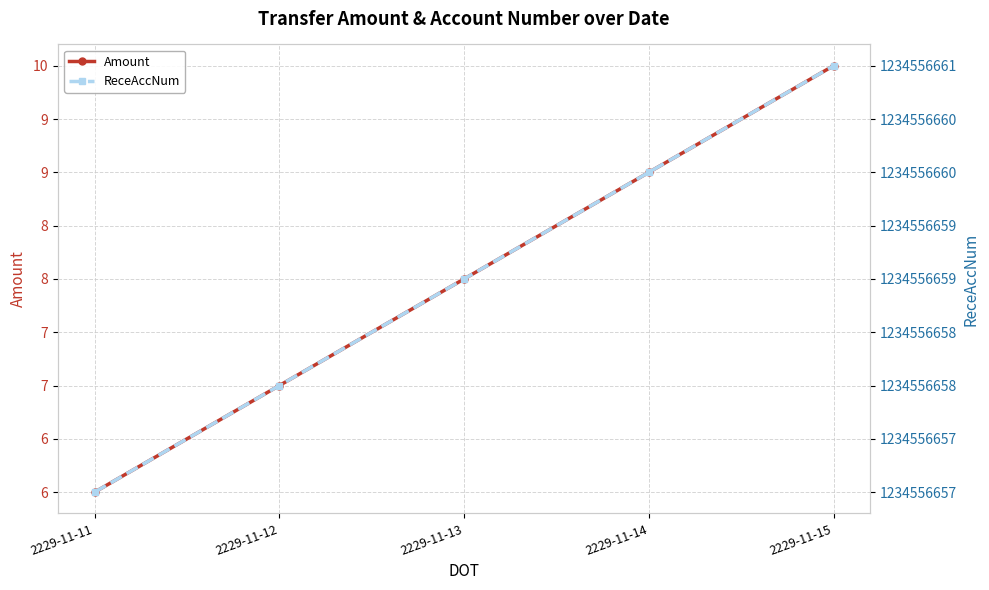

What is the maximum value shown in the chart?

1234556661